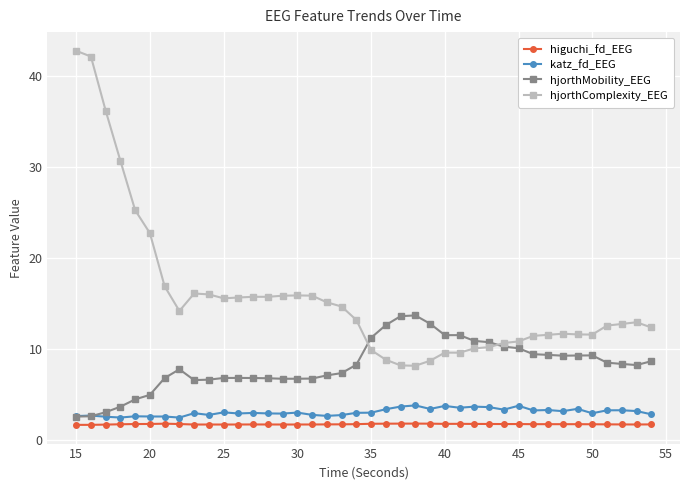

What is the sum of all hjorthComplexity_EEG values?

628.0